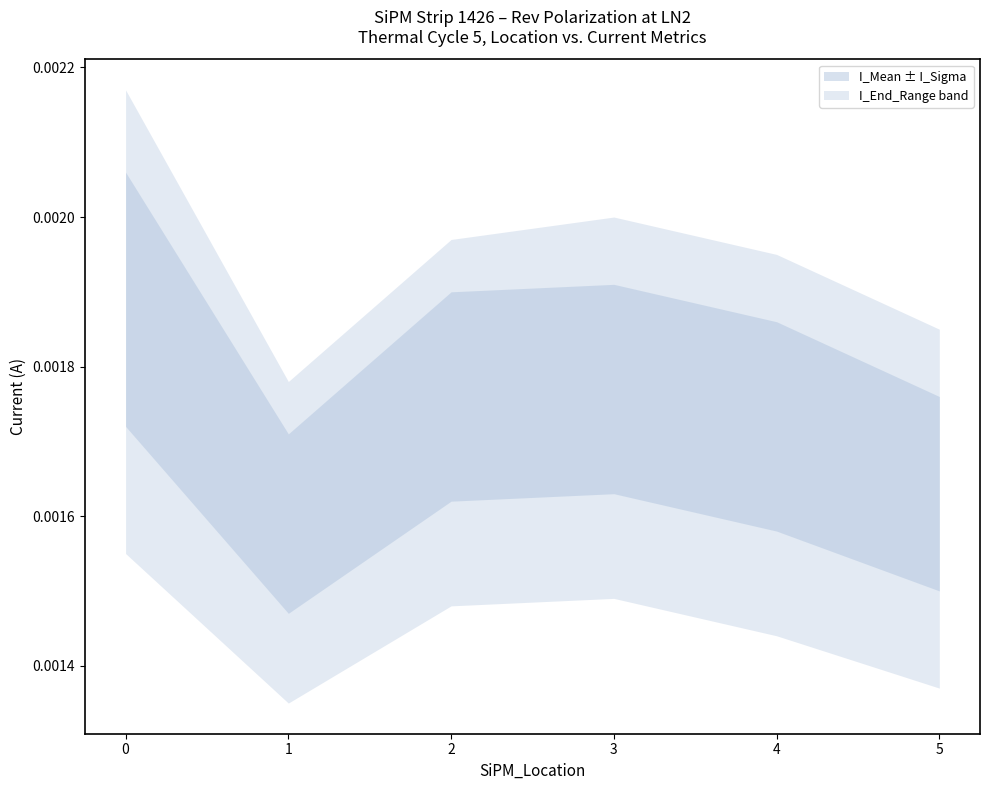

True or false: I_Mean and I_Sigma cross at least once.

False